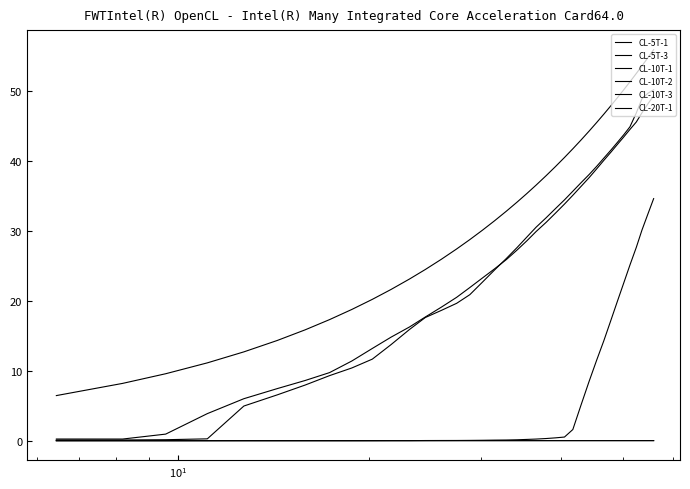

Does the chart have visible grid lines?

No